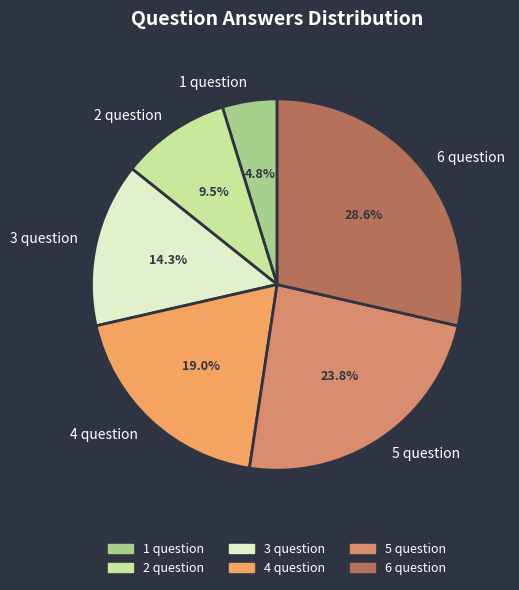

How much of the chart is everything except 5 question?

76.2%